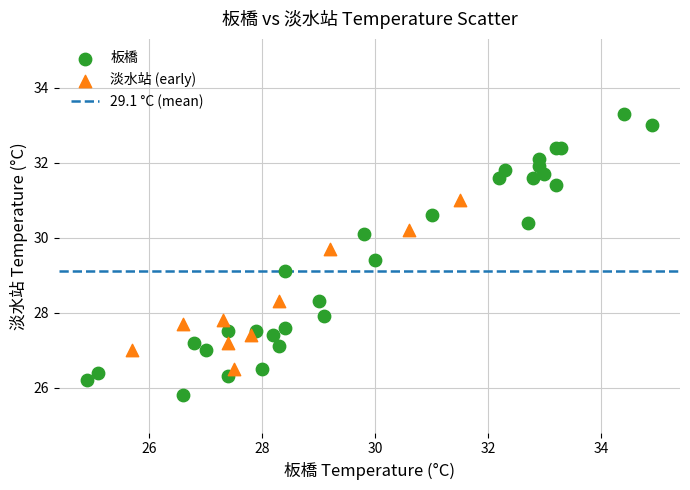

Which series contains the lowest Y value?

板橋